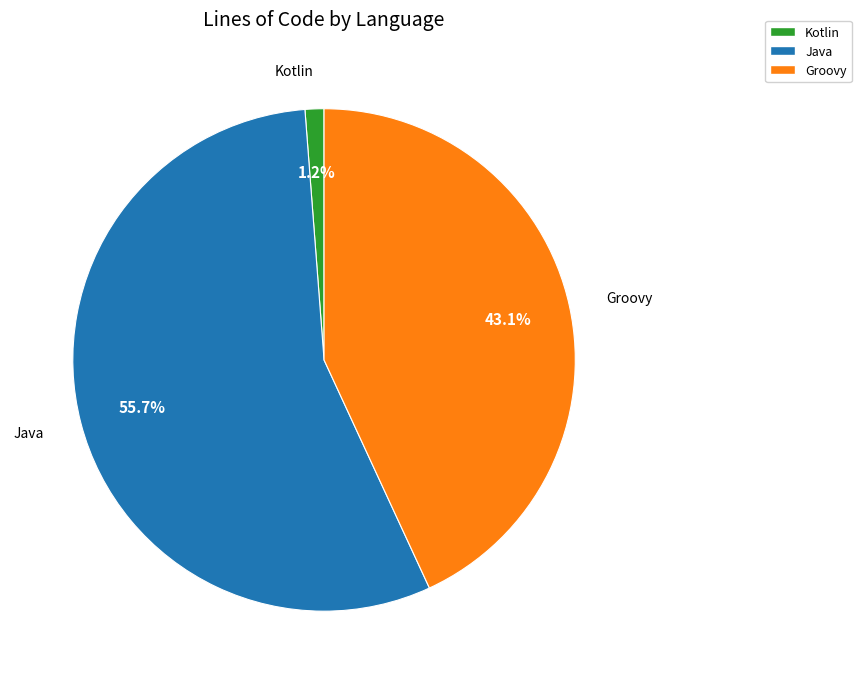

Does Kotlin account for over 50% of the chart?

No